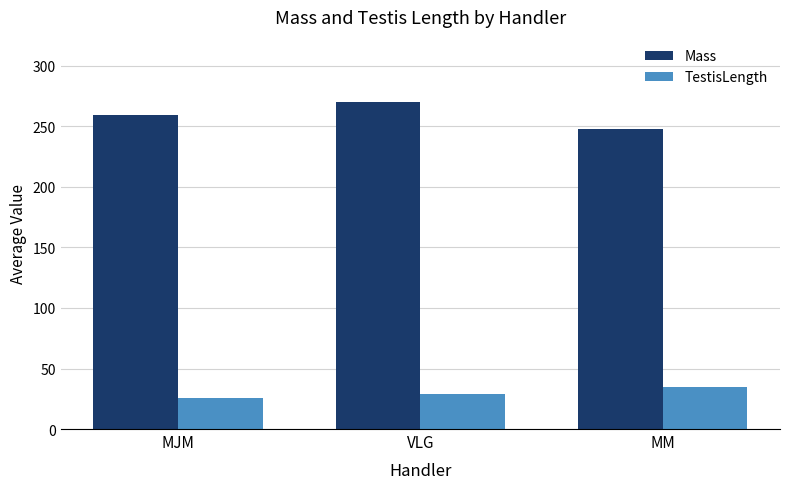

Between MJM and VLG, which series saw the biggest shift?

Mass